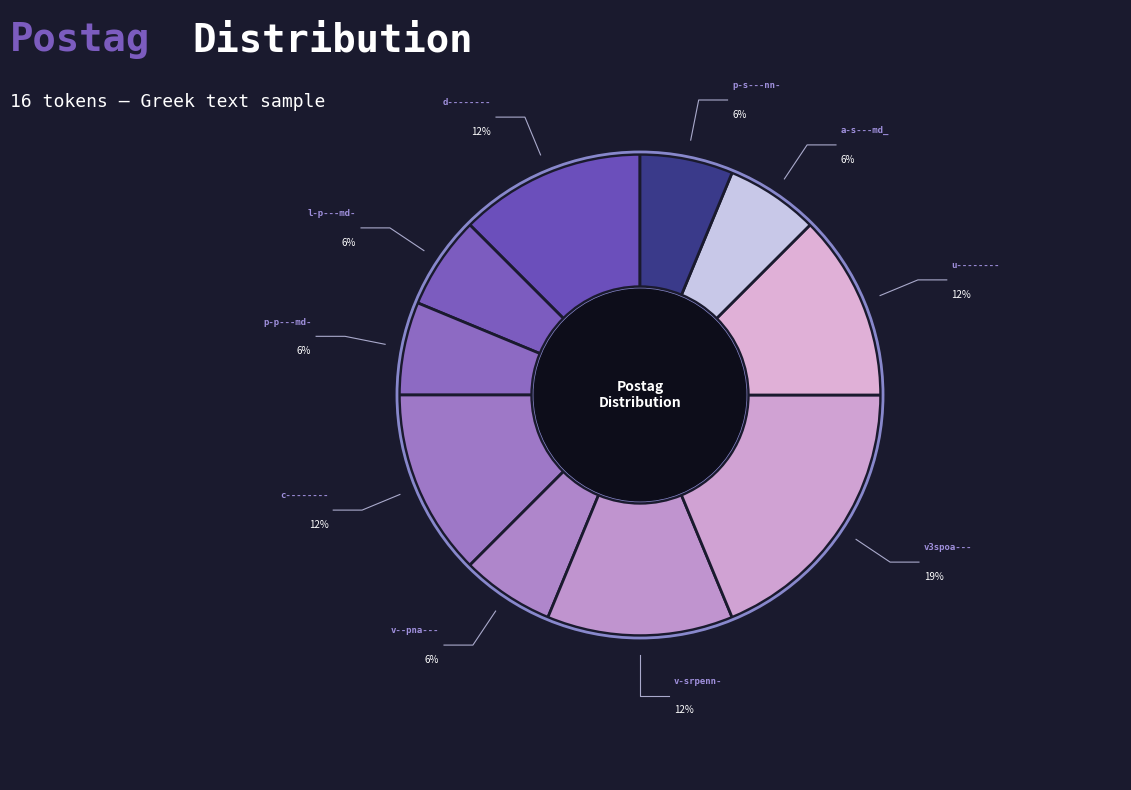

To the nearest percent, what percentage of the pie is c--------?

12%